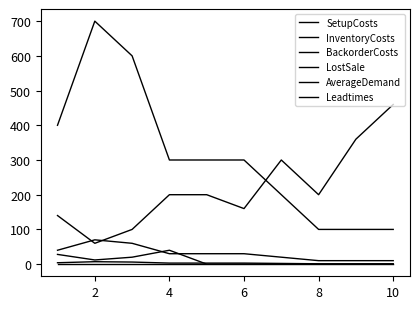

How many lines are shown in the chart?

6